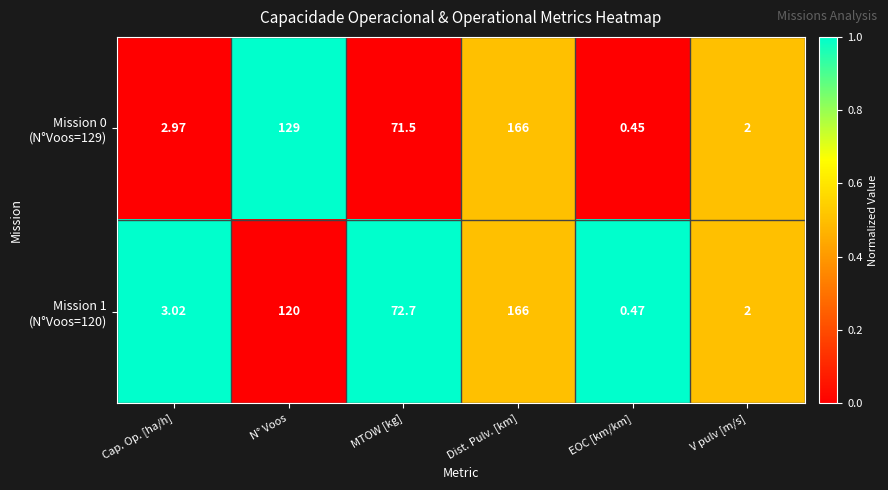

At which category is the sum across all series the highest?

Dist. Pulv. [km]